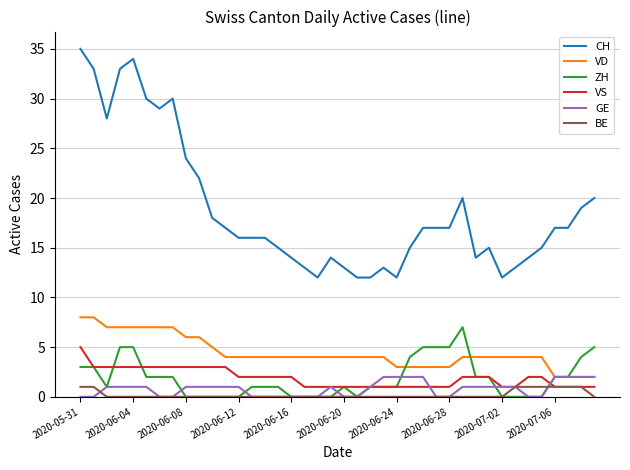

What are all the series names shown in the legend?

CH, VD, ZH, VS, GE, BE